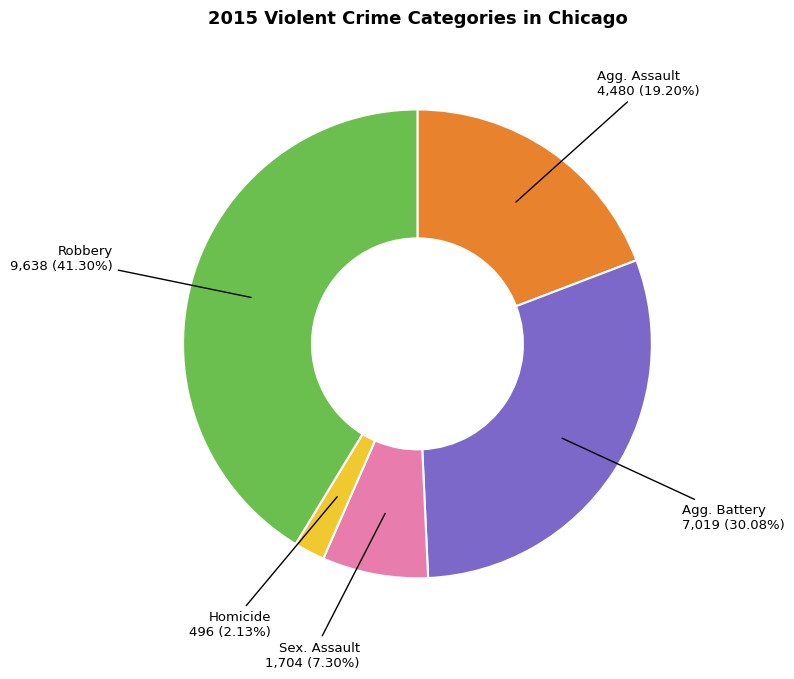

Is there a majority slice in this chart?

No